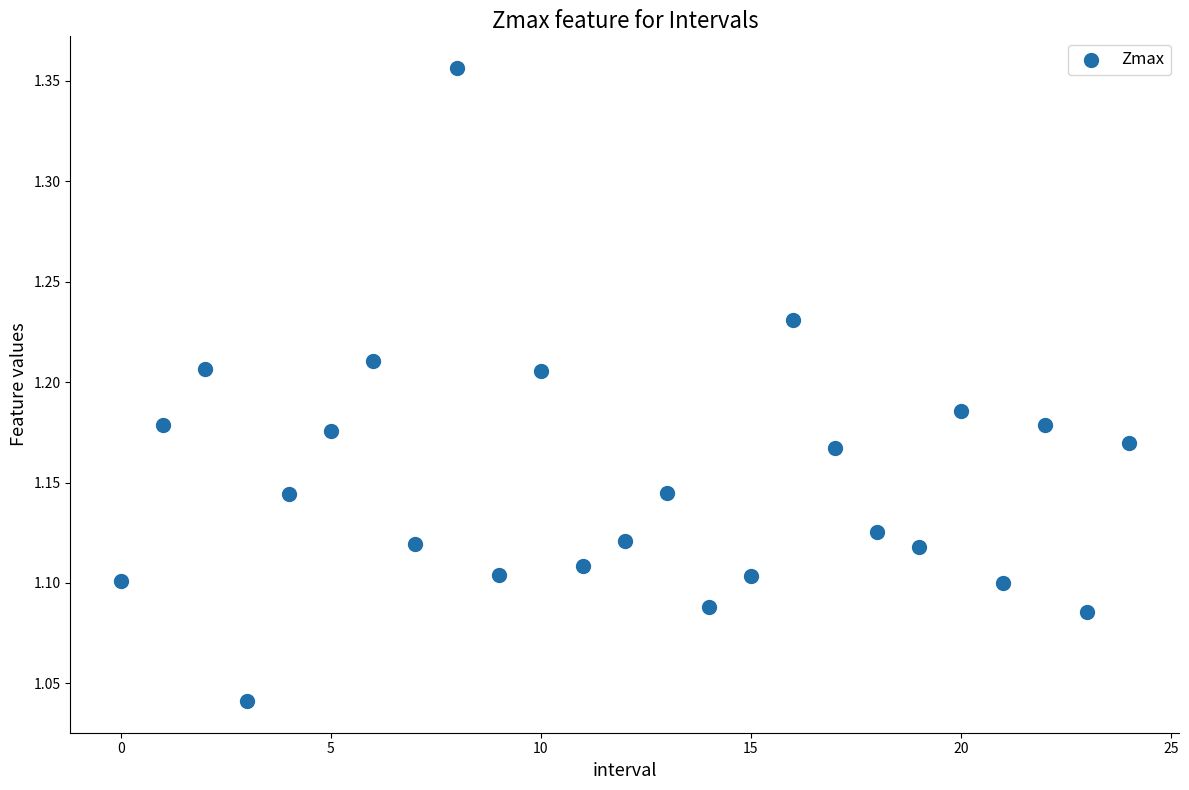

What is the range of Y values (max minus min)?

0.3